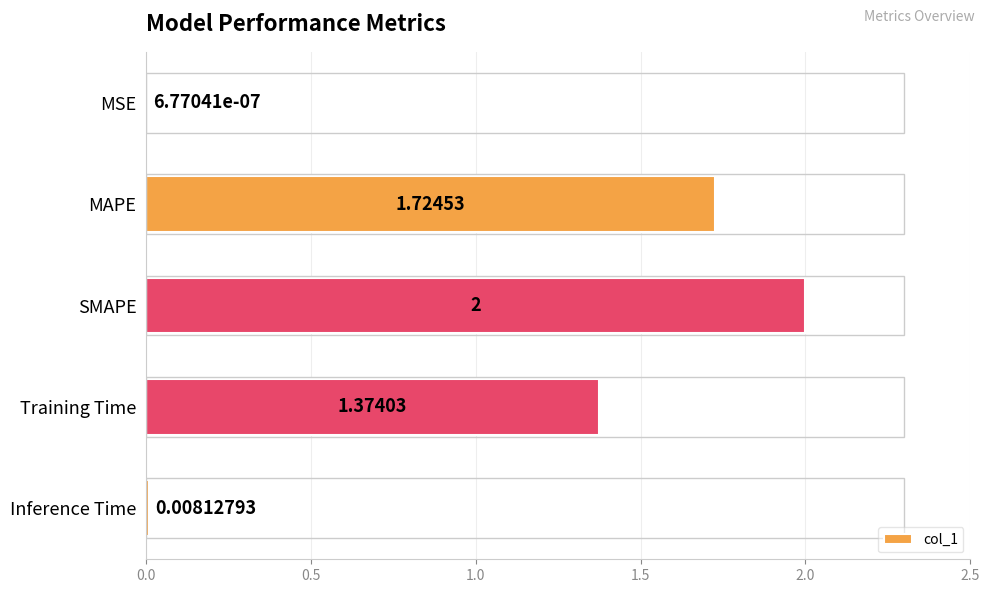

What is the sum of all values?

5.1